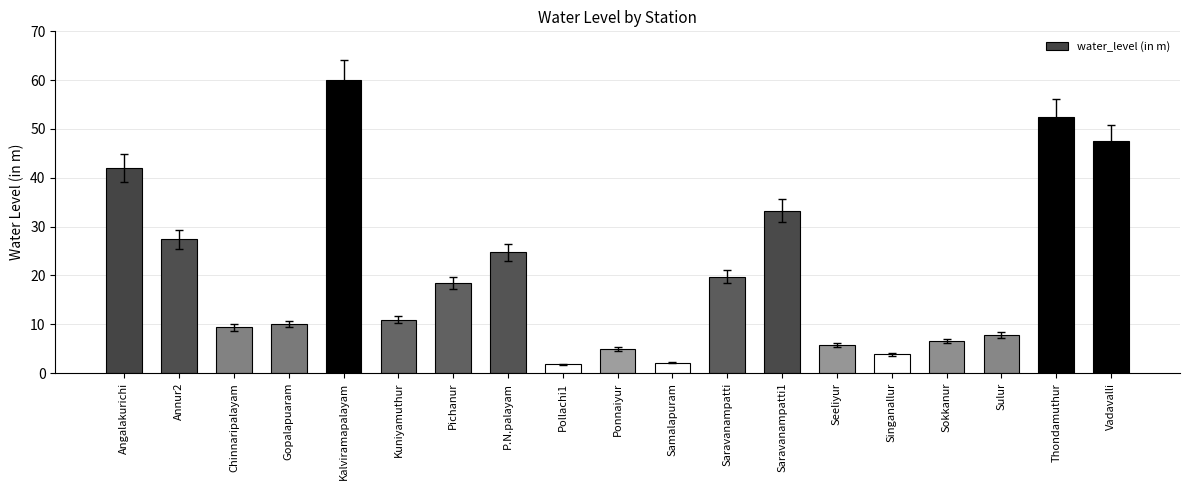

What is the difference between the values at Angalakurichi and Chinnaripalayam?

32.6